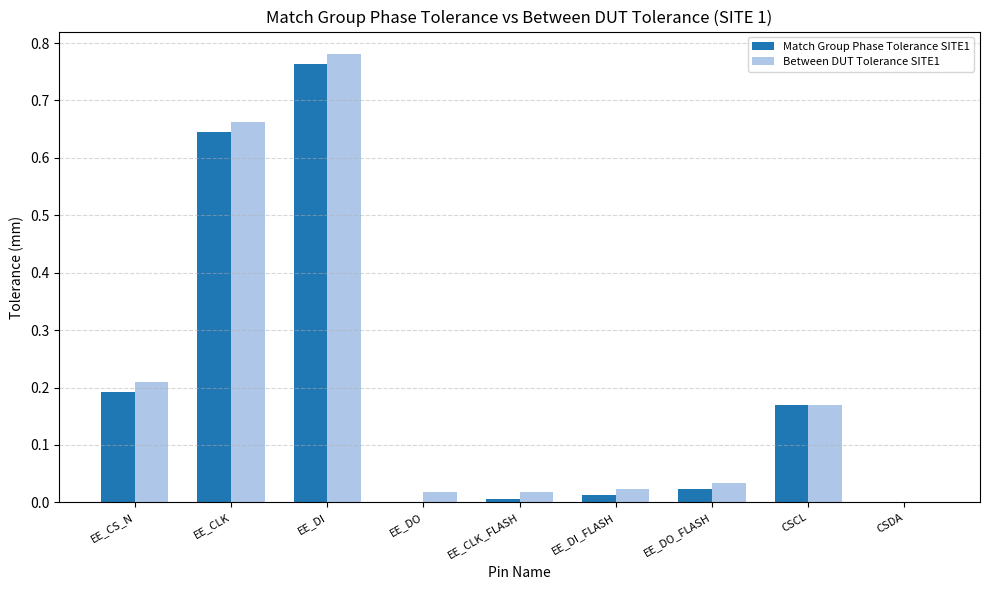

How many series are shown in this chart?

2